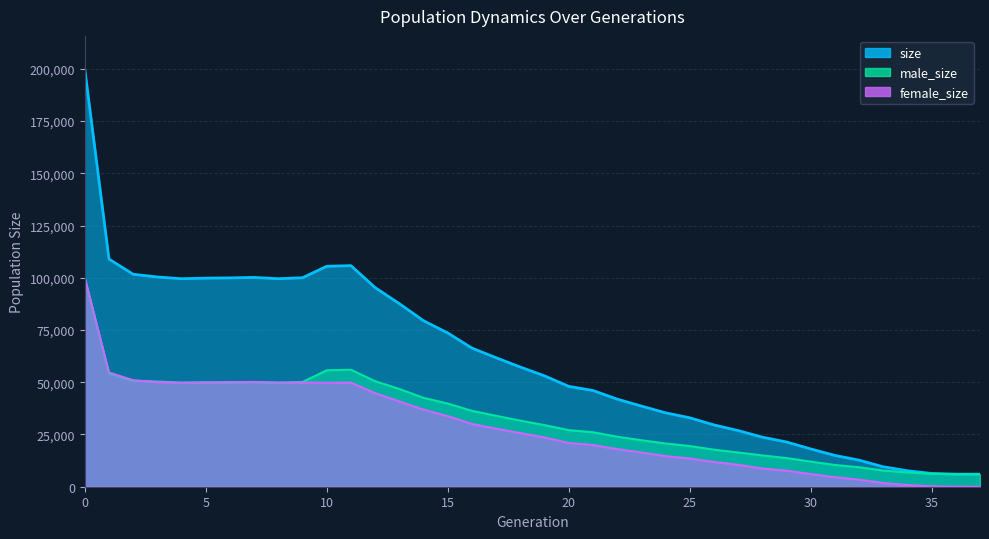

What is the value of the female_size point at the 21st from the left?

20944